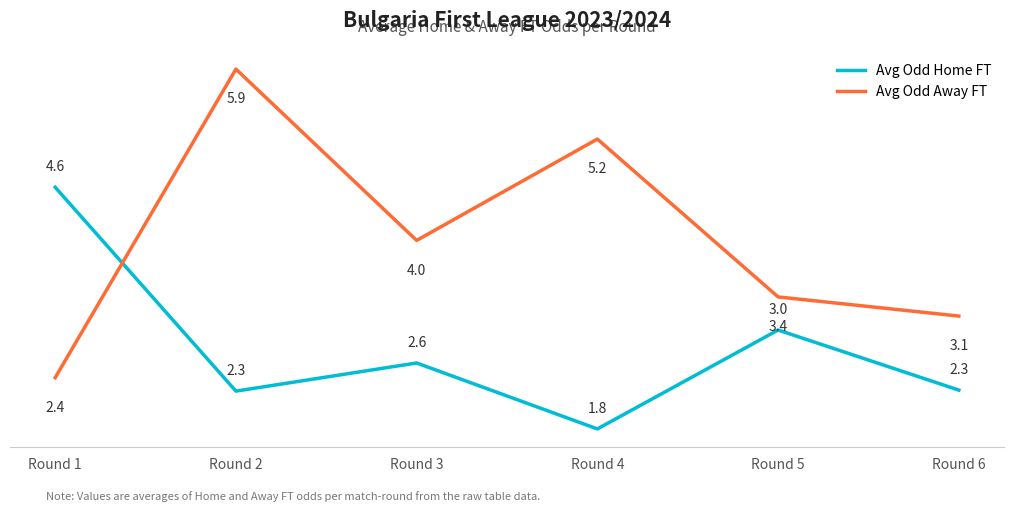

Where is Avg Odd Away FT nearest to the value 4?

Round 3